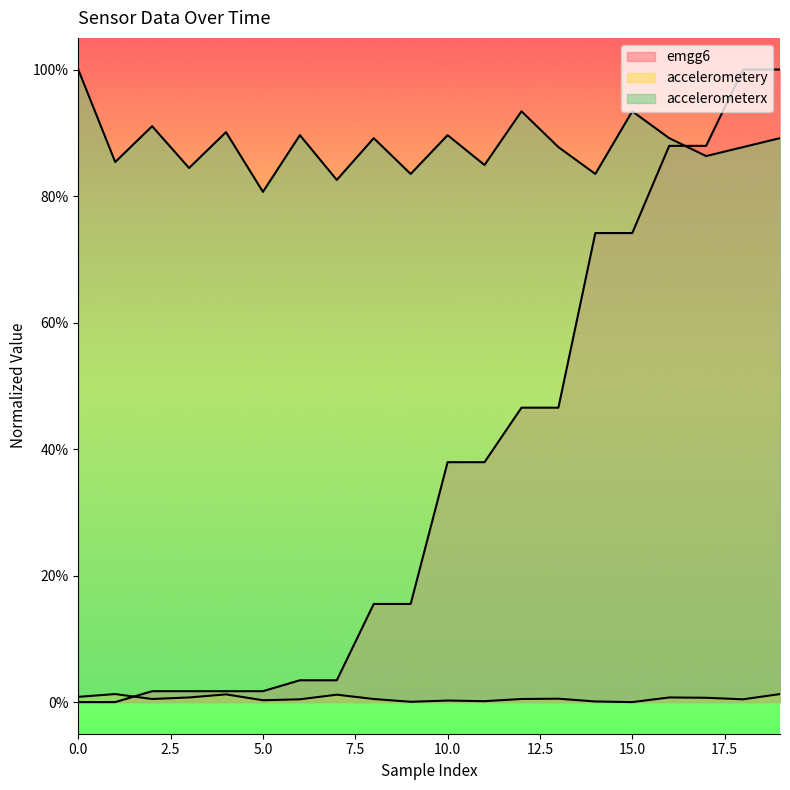

Between which two adjacent categories do accelerometerx and emgg6 first intersect?

16 and 17